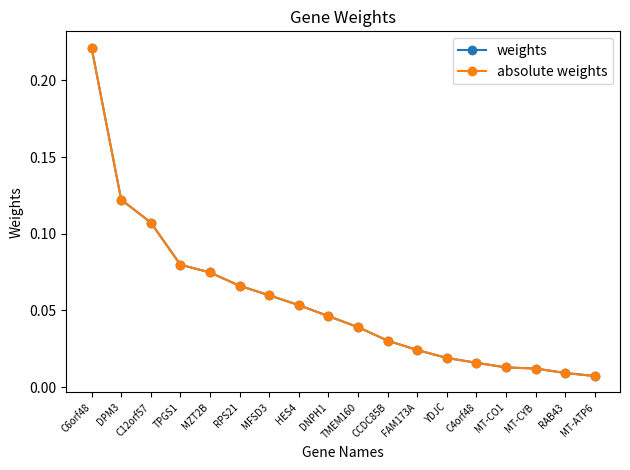

What position from the left is MT-CO1?

15